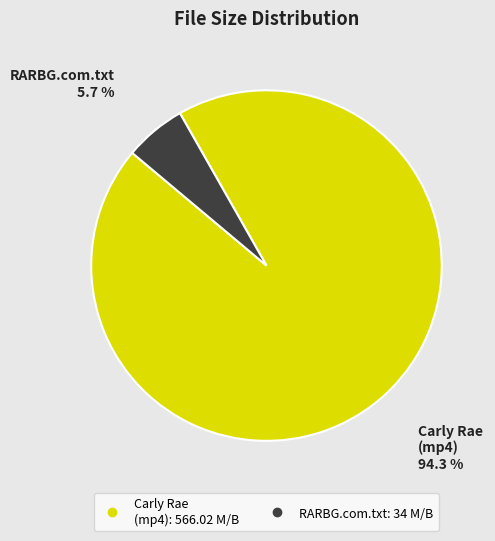

Does any single category account for the majority?

Yes